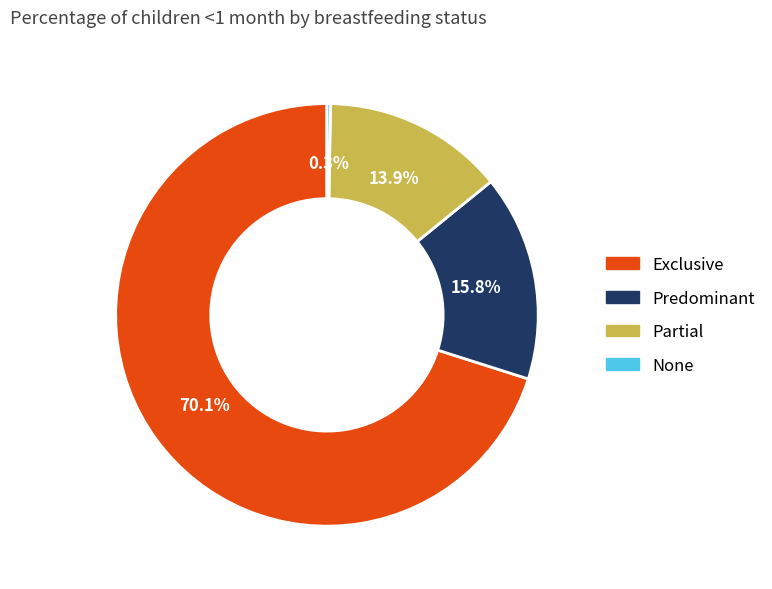

To the nearest percent, what percentage of the pie is Predominant?

16%